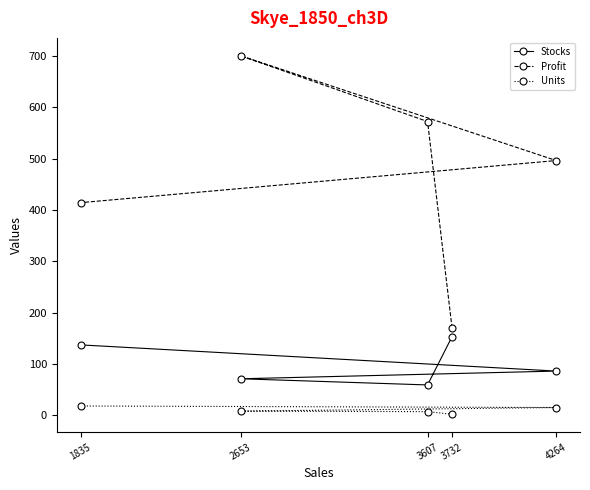

Does the chart display data point markers on the line(s)?

Yes